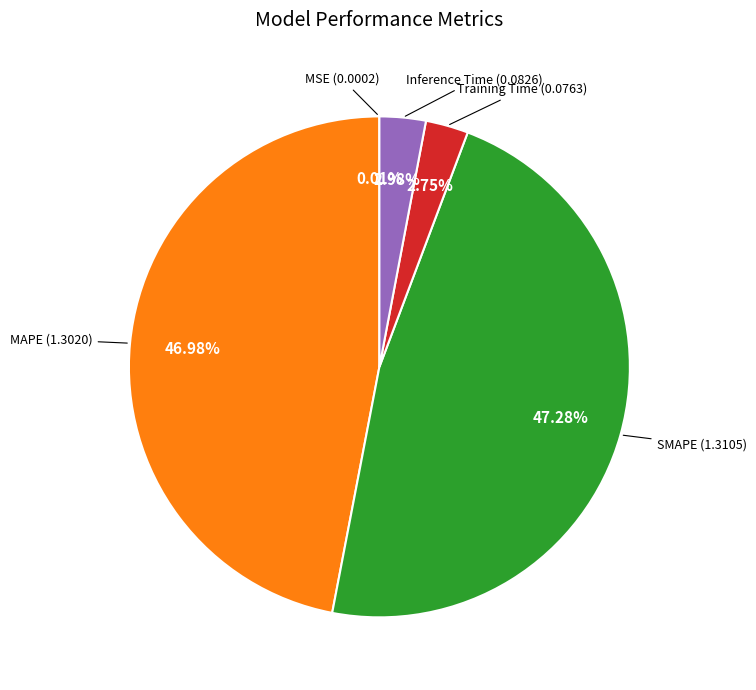

Is there a majority slice in this chart?

No